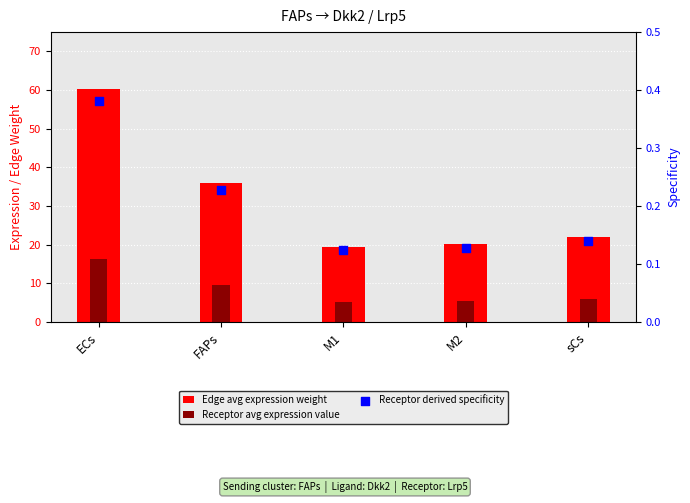

Which series reaches the minimum Y coordinate?

Receptor derived specificity